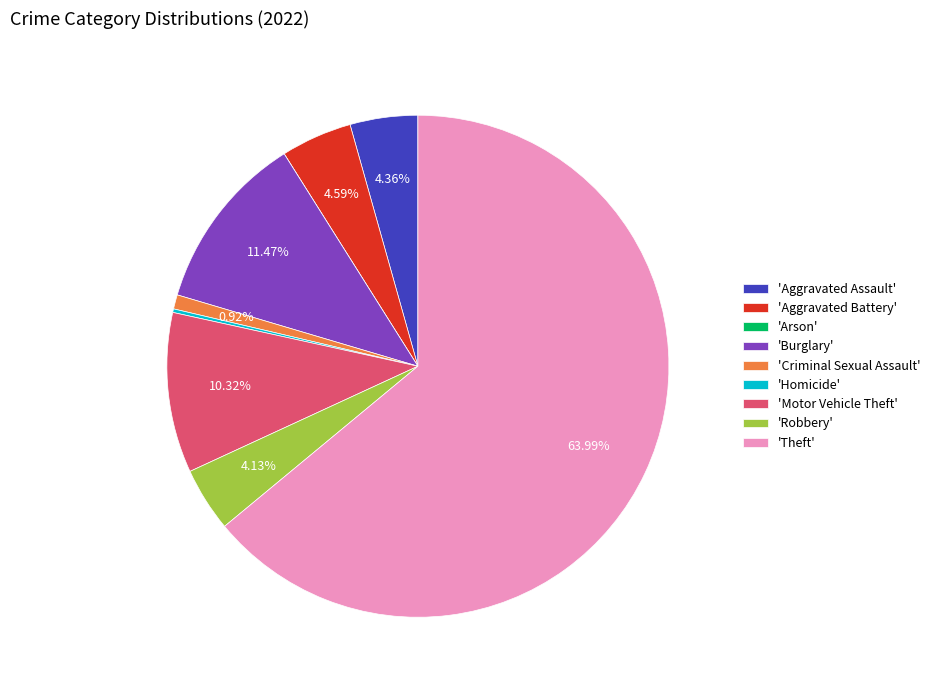

Is the sum of 'Motor Vehicle Theft' and 'Theft' greater than half?

Yes